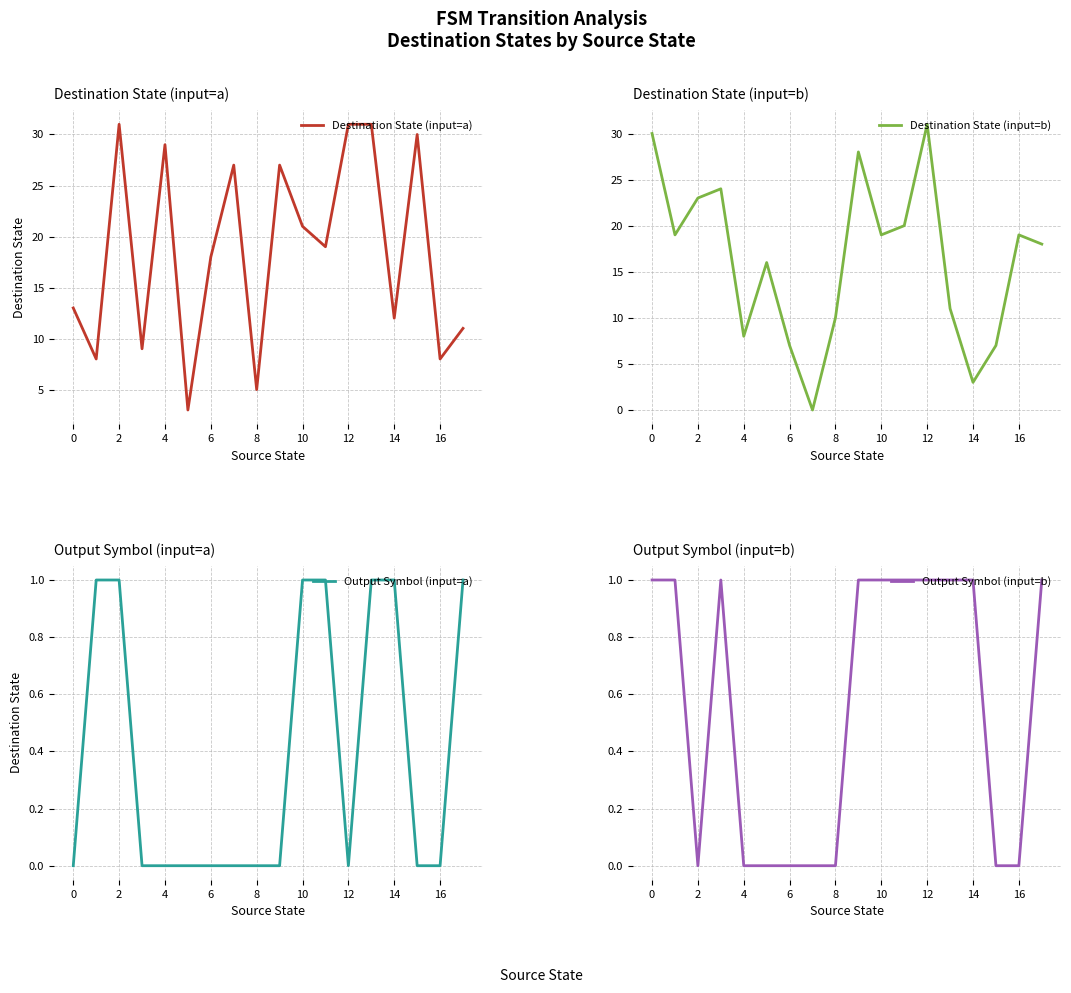

How many Output Symbol (input=a) values are between 0 and 1?

18